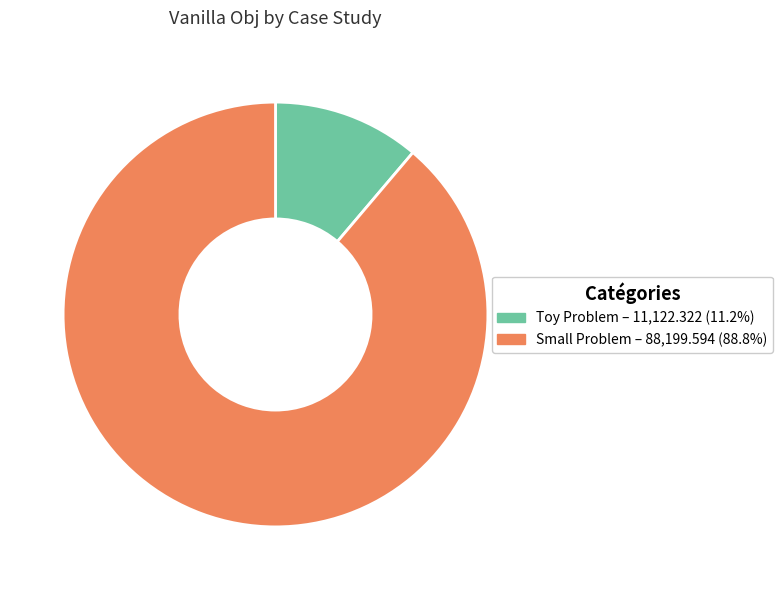

Combined, do Toy Problem – 11,122.322 (11.2%) and Small Problem – 88,199.594 (88.8%) account for over 50%?

Yes